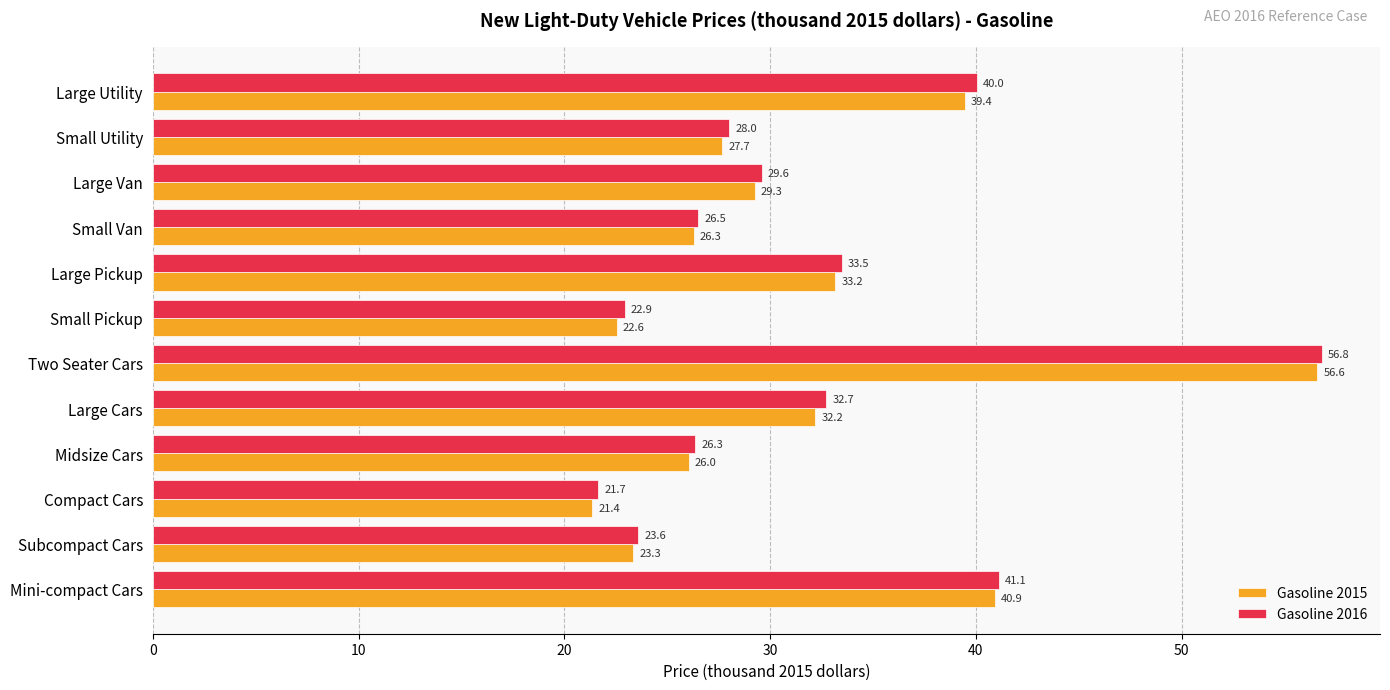

The Gasoline 2016 series shows 7.2 at Compact Cars. True or false?

False